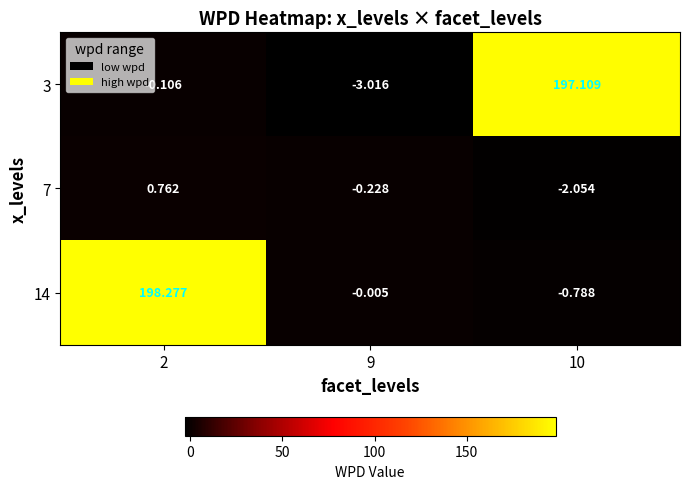

Reading left to right, transcribe all the data shown in this chart.

3: 2=-0.1	9=-3.0	10=197.1
7: 2=0.8	9=-0.2	10=-2.1
14: 2=198.3	9=-0.0	10=-0.8